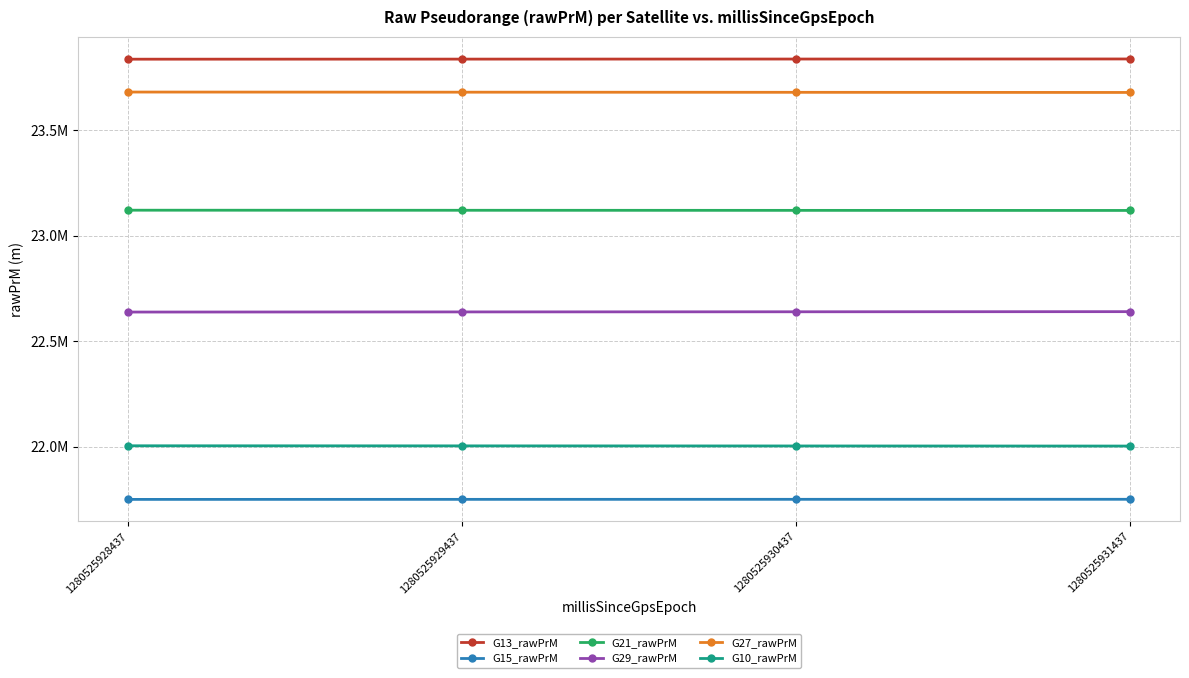

Which category has the highest value in the G10_rawPrM series?

1280525928437